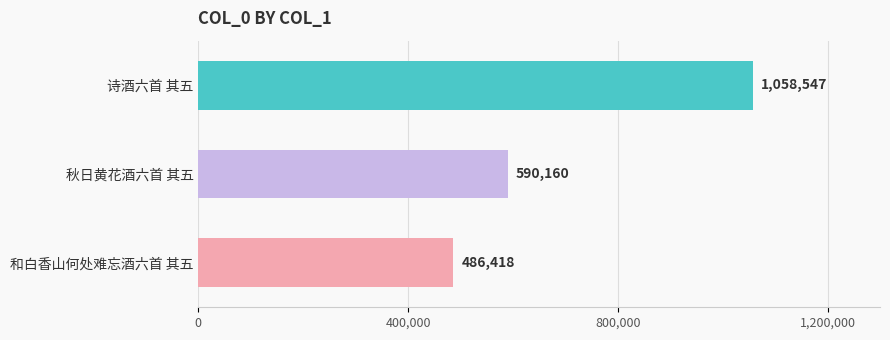

Reading bottom to top, what are all the values shown in this chart?

和白香山何处难忘酒六首 其五=486418	秋日黄花酒六首 其五=590160	诗酒六首 其五=1058547